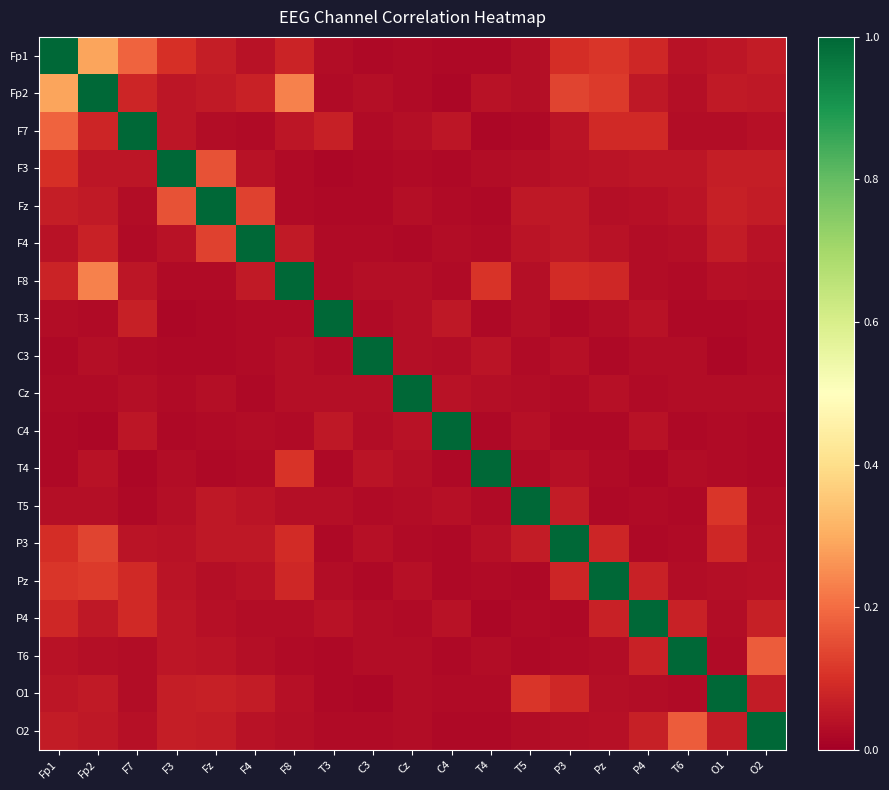

Rank the series at T6 from highest to lowest value.

T6, O2, P4, F3, Fz, Fp1, Fp2, F4, C3, Cz, Pz, F7, T4, O1, F8, P3, T3, C4, T5